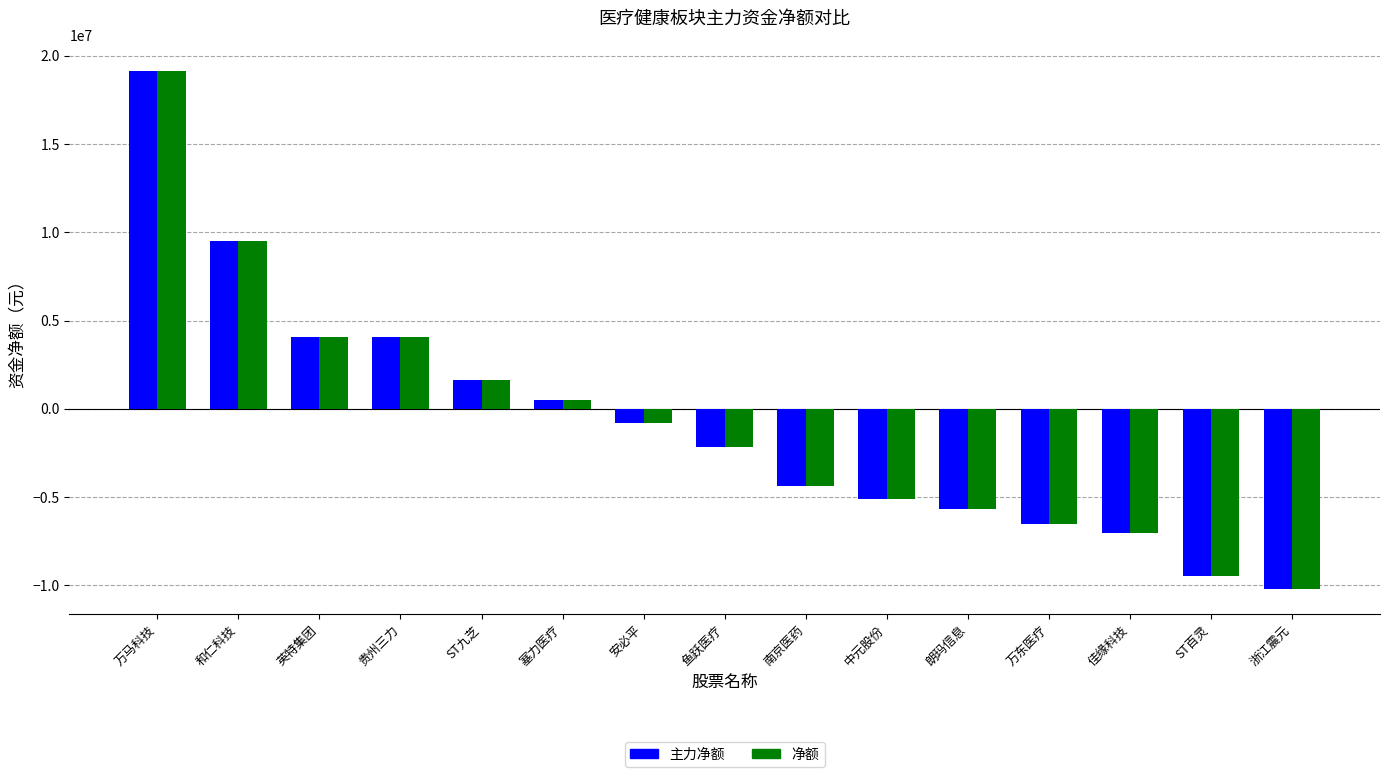

The value of 净额 at 南京医药 is -5865286. True or false?

False